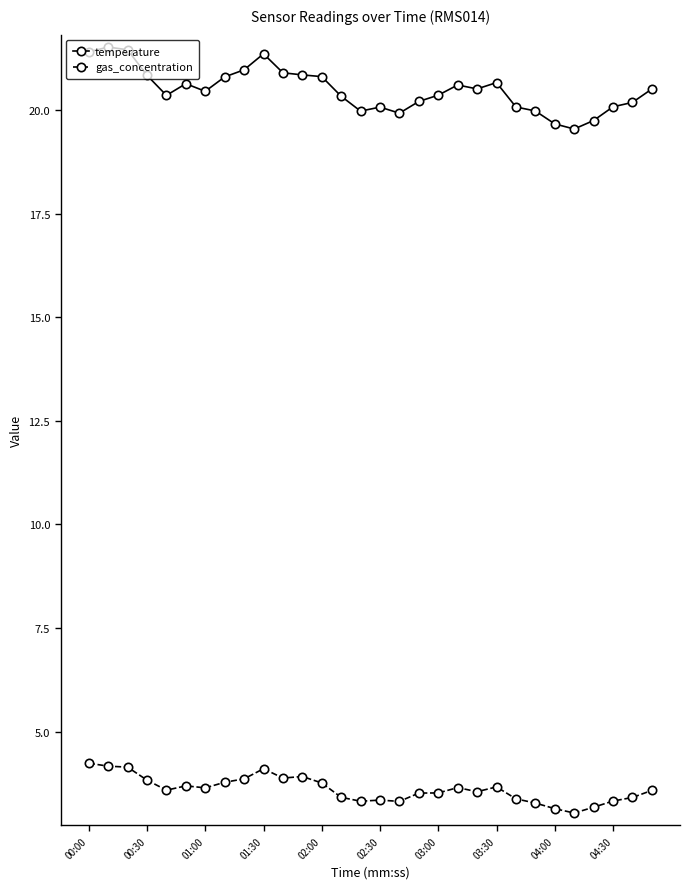

How many distinct data groups are displayed?

2